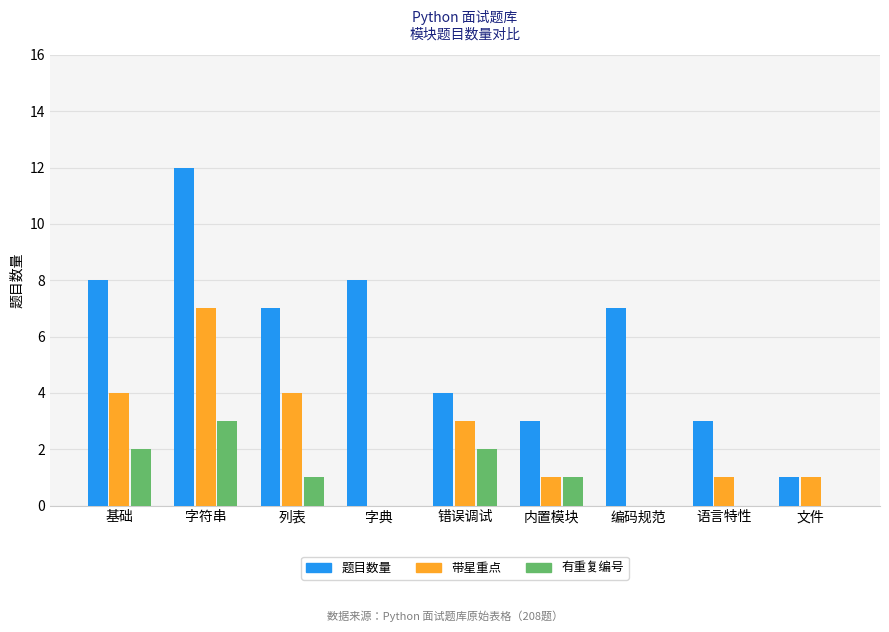

The 带星重点 series shows 4 at 编码规范. True or false?

False